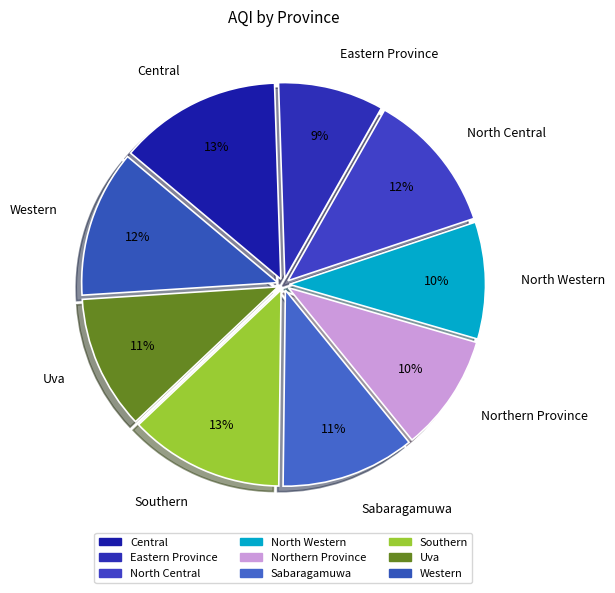

Is Northern Province the majority of the pie?

No